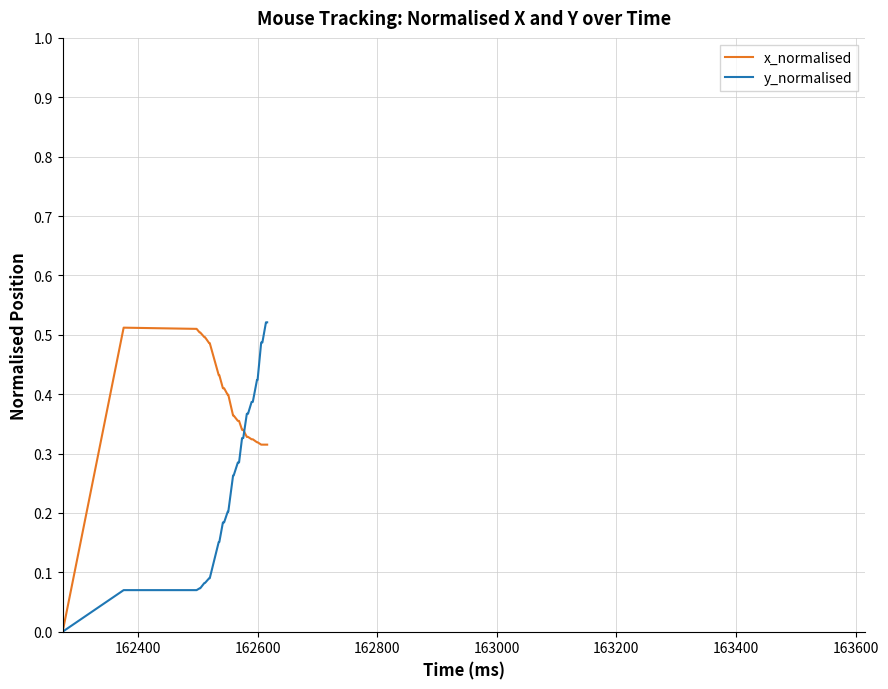

True or false: x_normalised and y_normalised intersect in this chart.

True